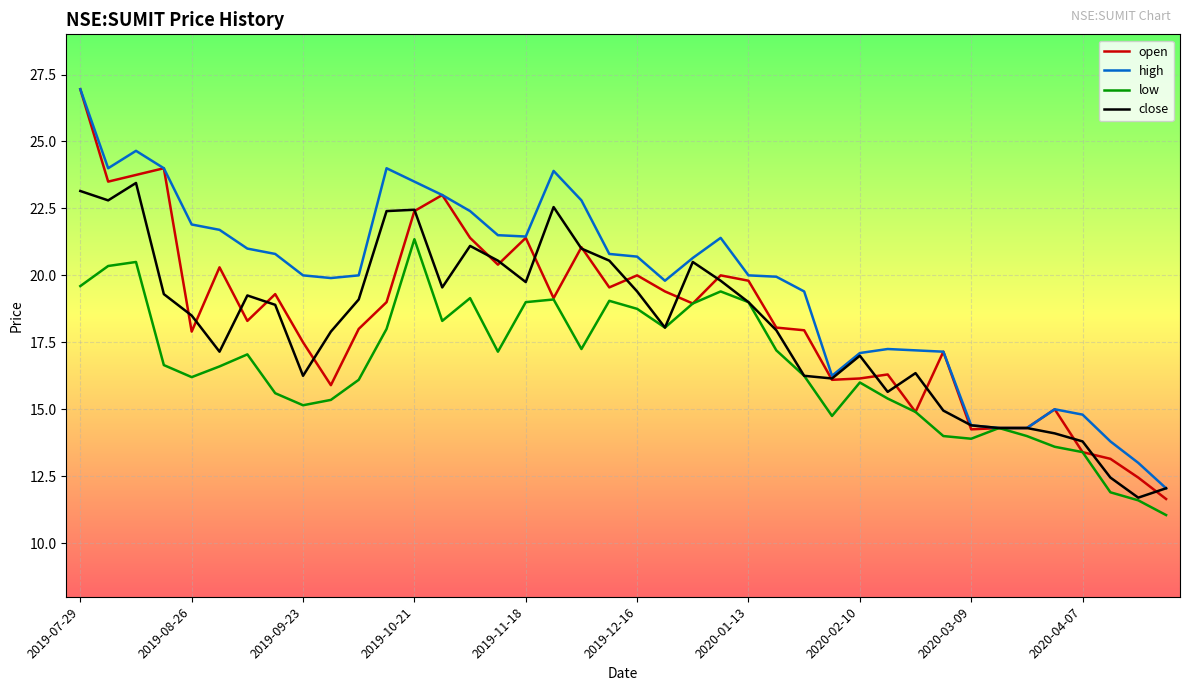

What is the highest value of the low series?

21.4